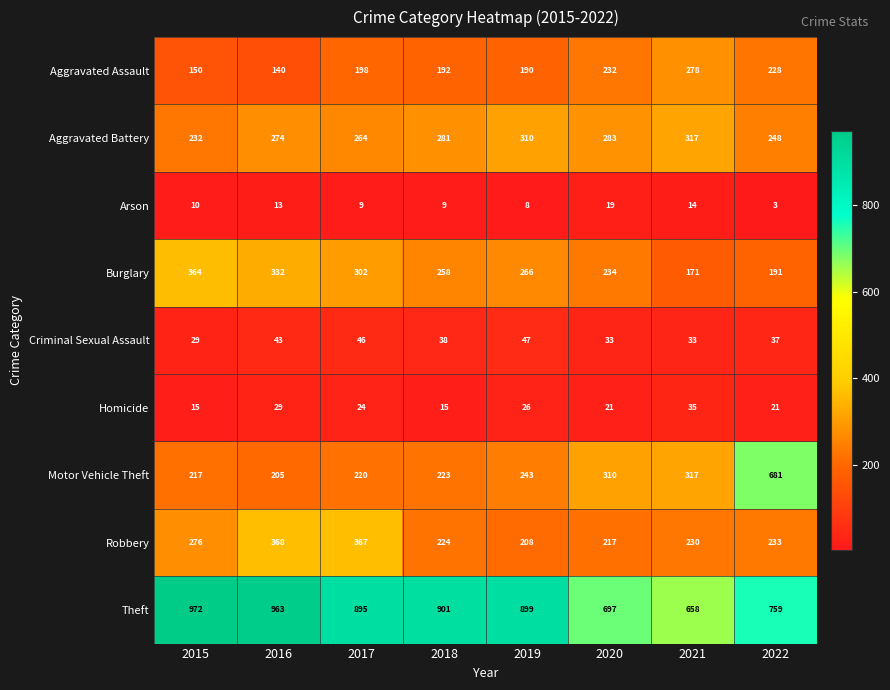

Which series changed the most between 2018 and 2019?

Aggravated Battery